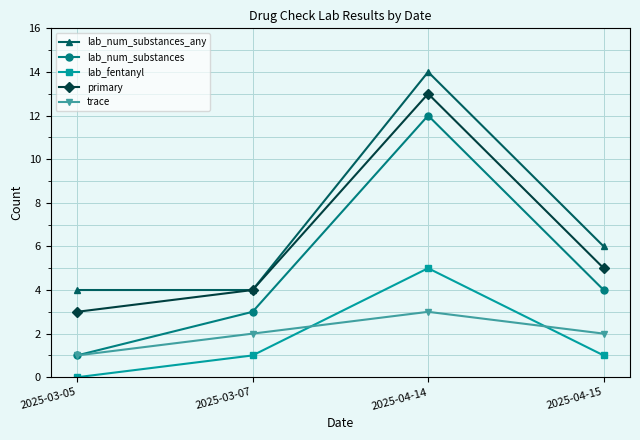

Is it true that primary equals 13 at 2025-04-14?

True